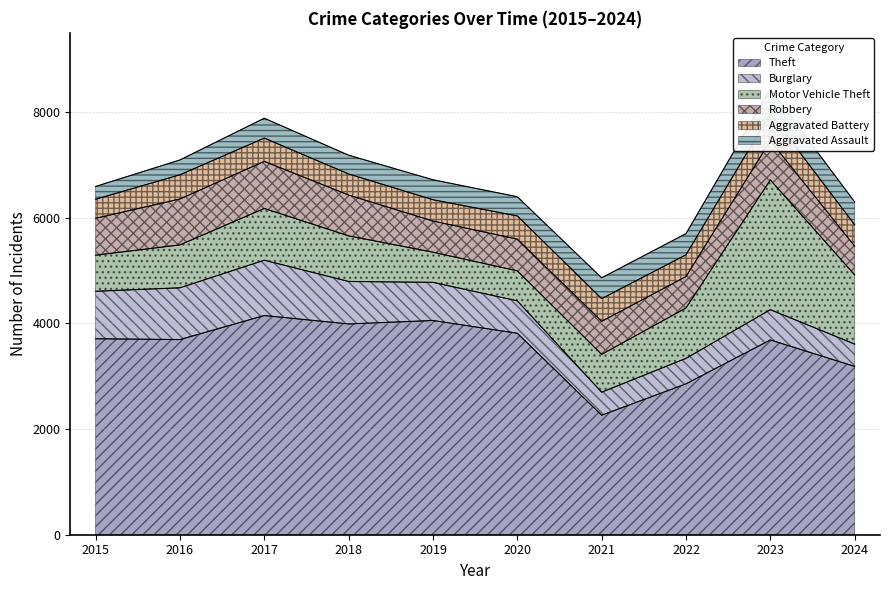

Which series has the largest total across all categories?

Theft